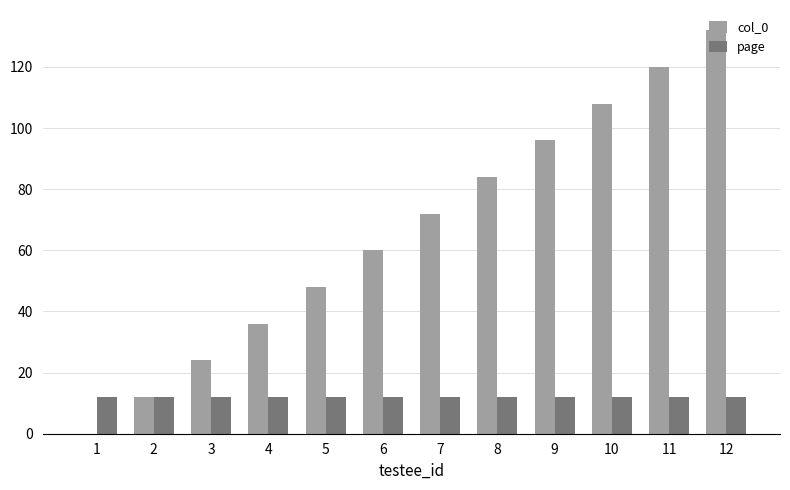

Does the chart contain stacked bars?

No